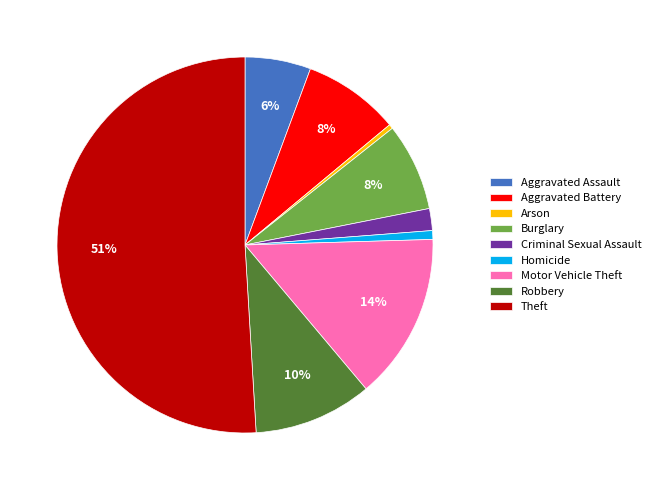

Is it true that Homicide is 1% of the pie?

True